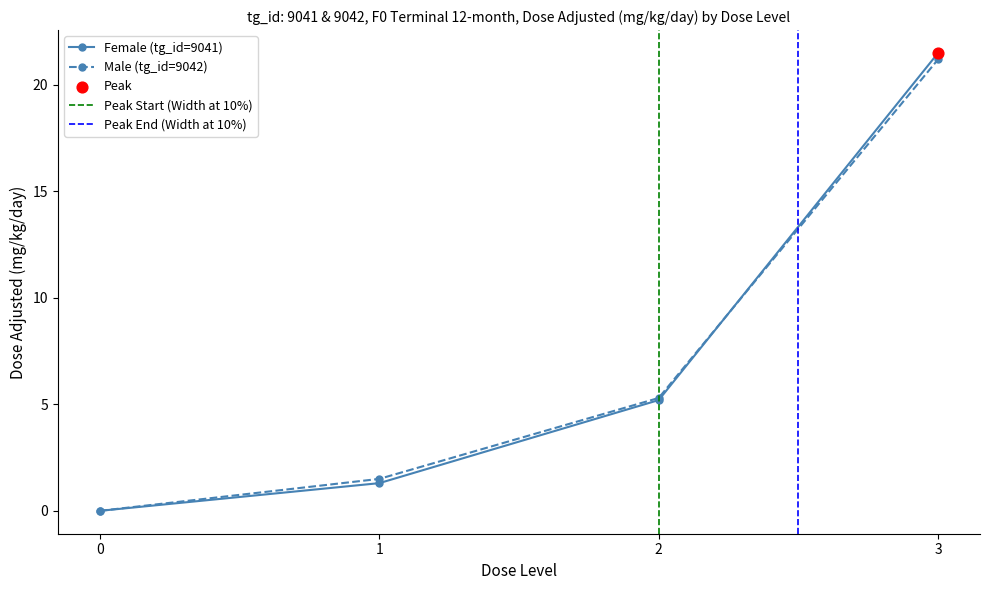

At how many categories does at least one series exceed 11?

1